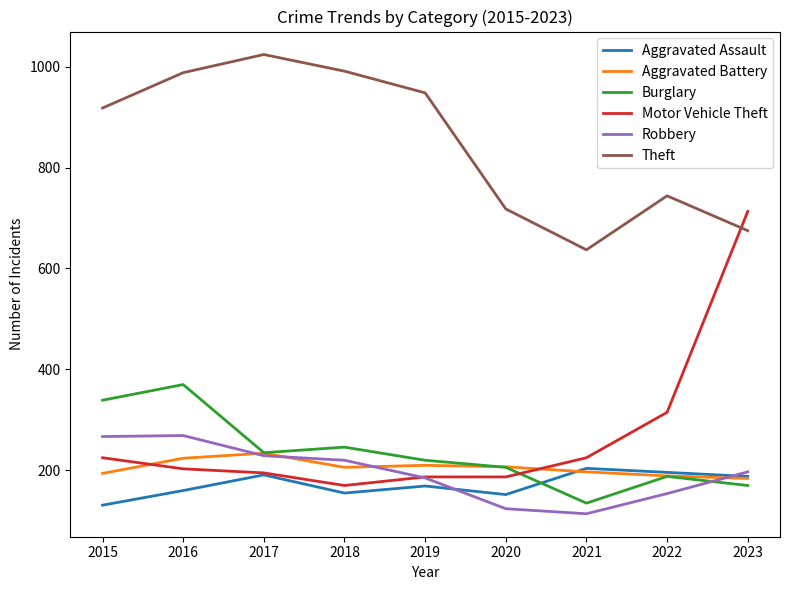

Which series has the widest spread of values?

Motor Vehicle Theft